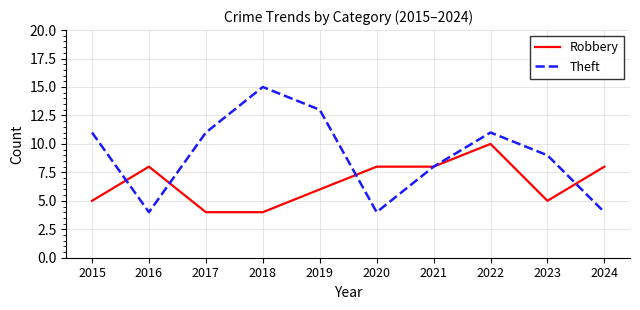

Rank the series by their maximum value, from lowest to highest.

Robbery, Theft